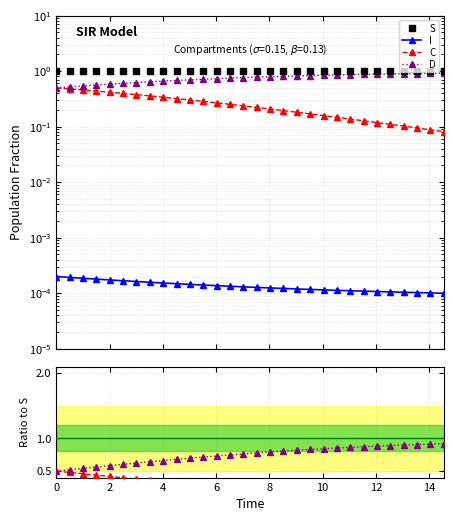

What are all the series names shown in the legend?

S, I, C, D